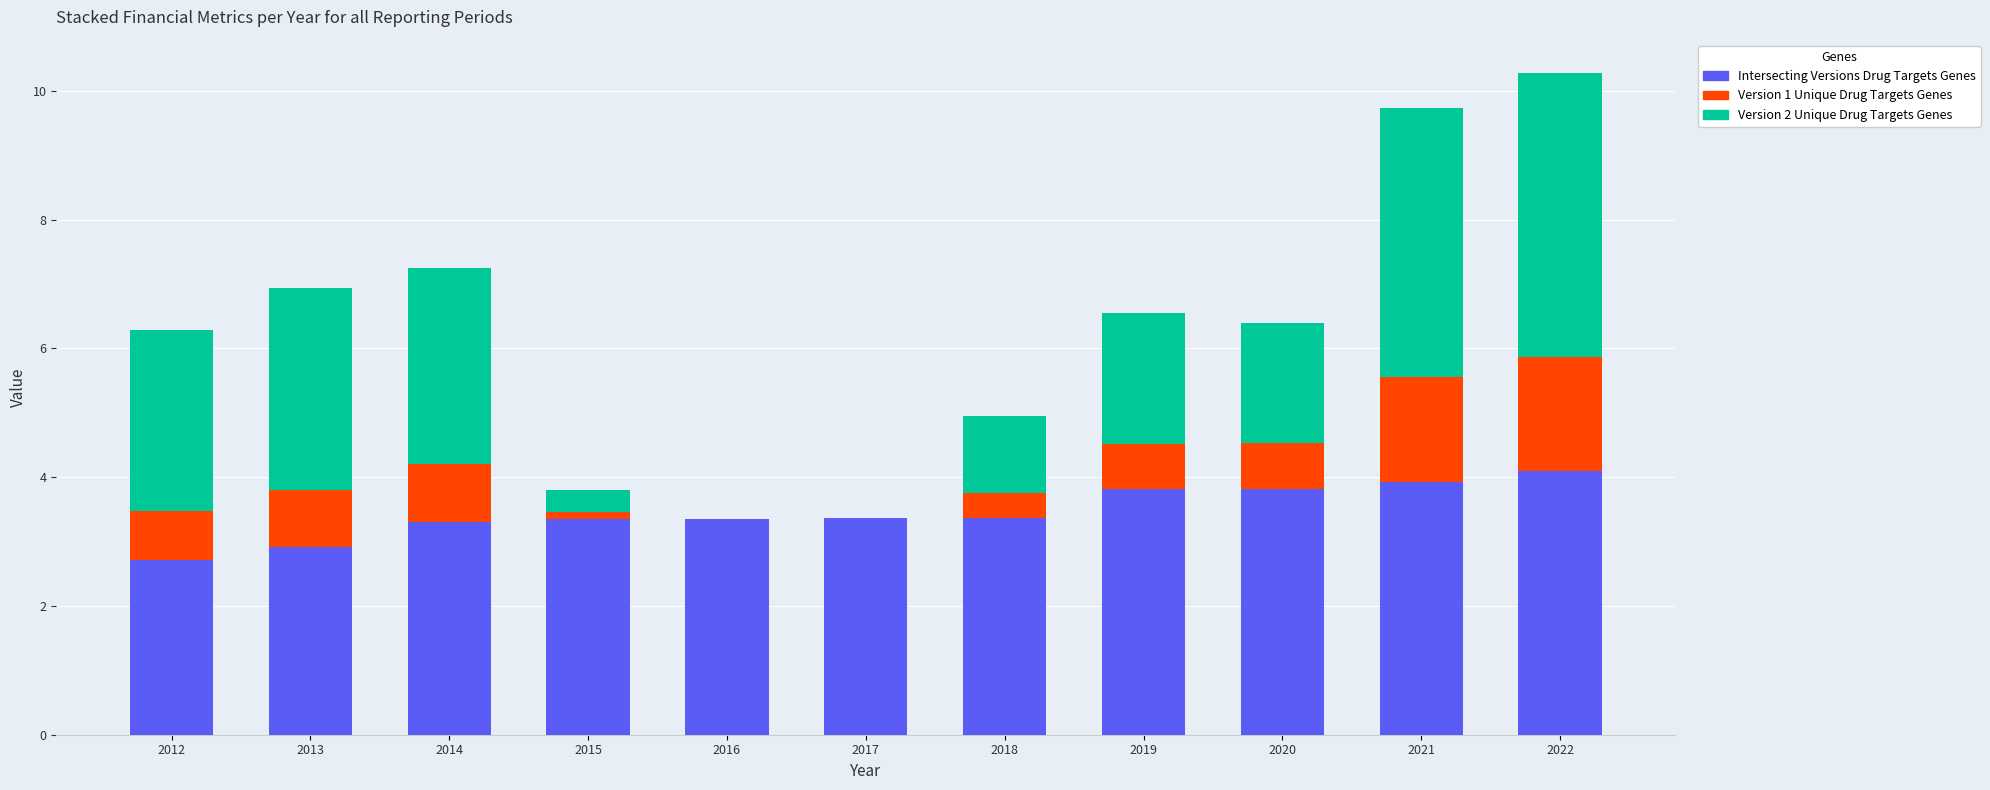

The Intersecting Versions Drug Targets Genes series shows 3.8 at 2020. True or false?

True